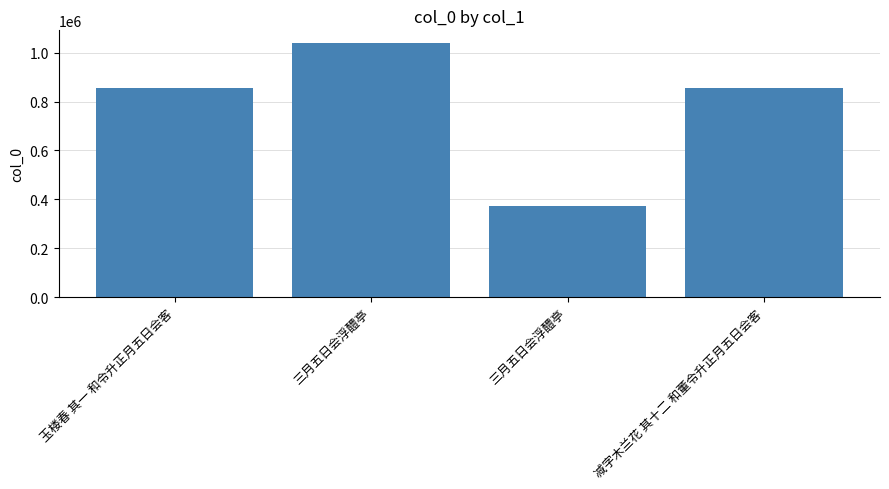

Count the number of categories in the chart.

4